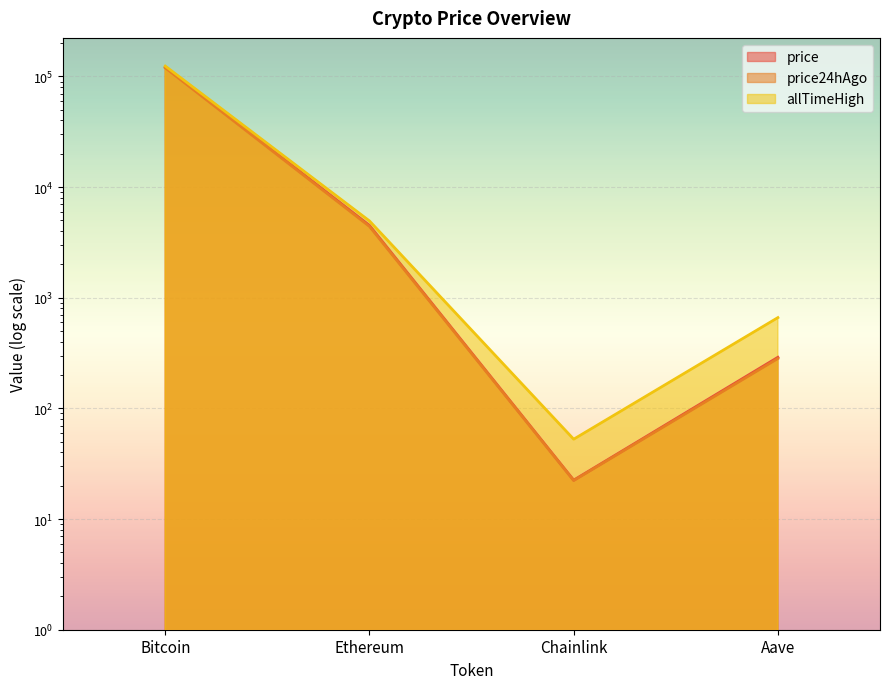

What is the difference between the maximum and minimum values in the price series?

121730.5